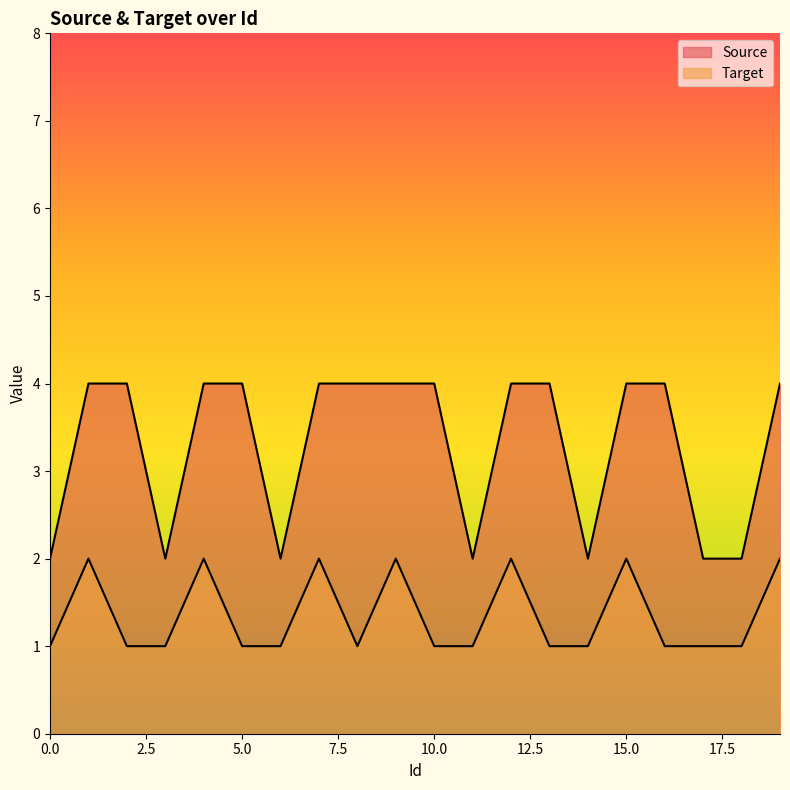

Which category has the highest value across all series?

1